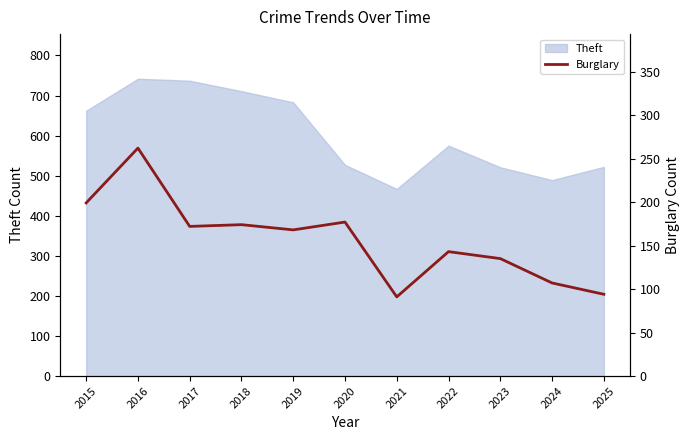

What is the minimum value shown in the chart?

91